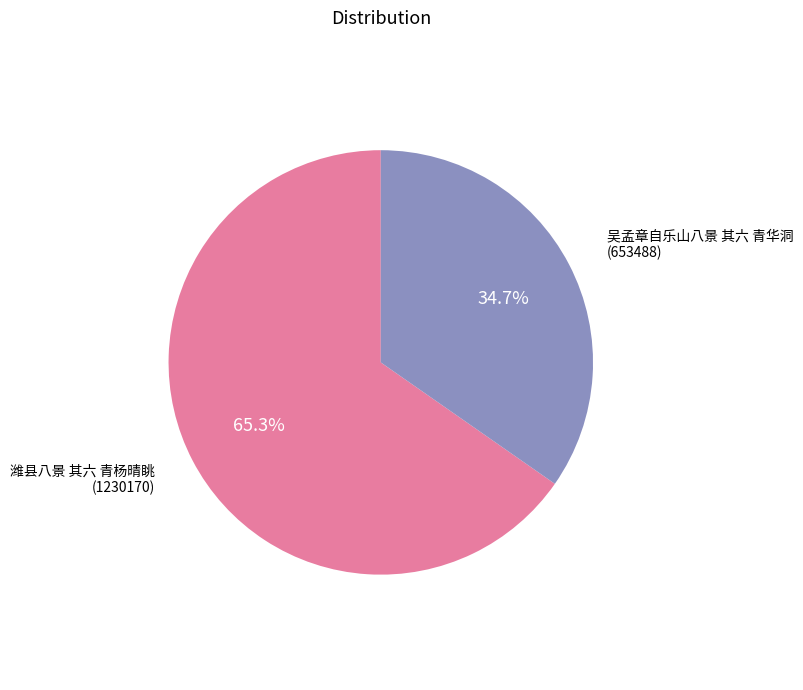

True or false: 吴孟章自乐山八景 其六 青华洞 accounts for 49% of the total.

False